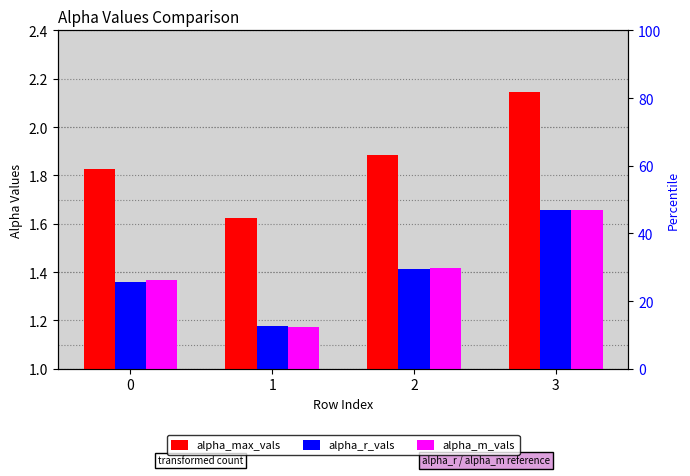

What is the average value of the alpha_r_vals series?

1.4